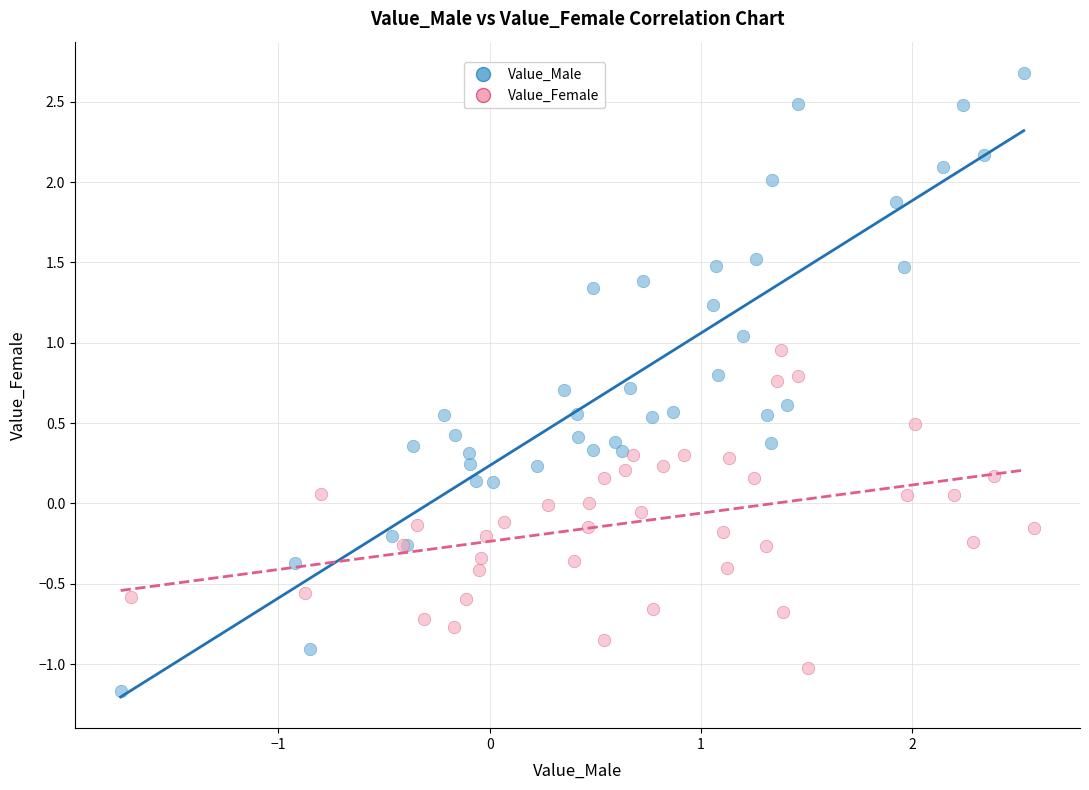

Which series has the widest spread of Y values?

Value_Male